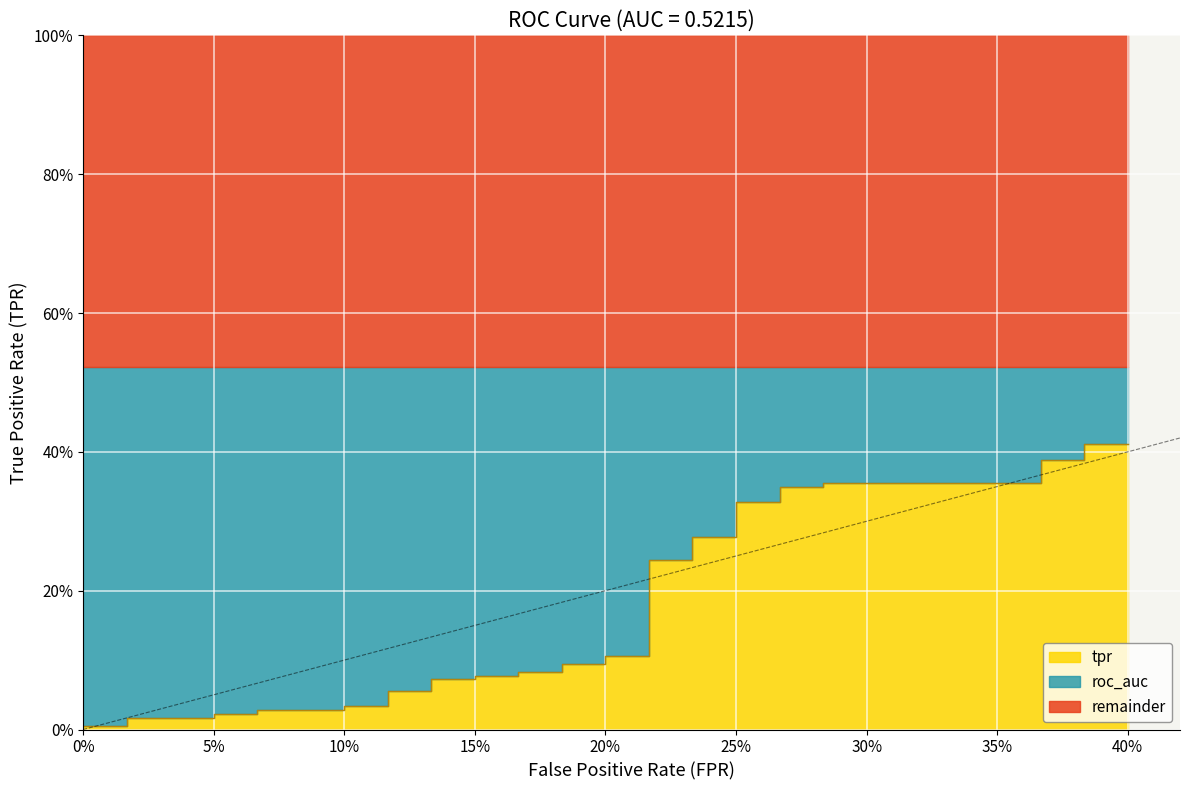

True or false: the data shows 0.1 at 16.

False